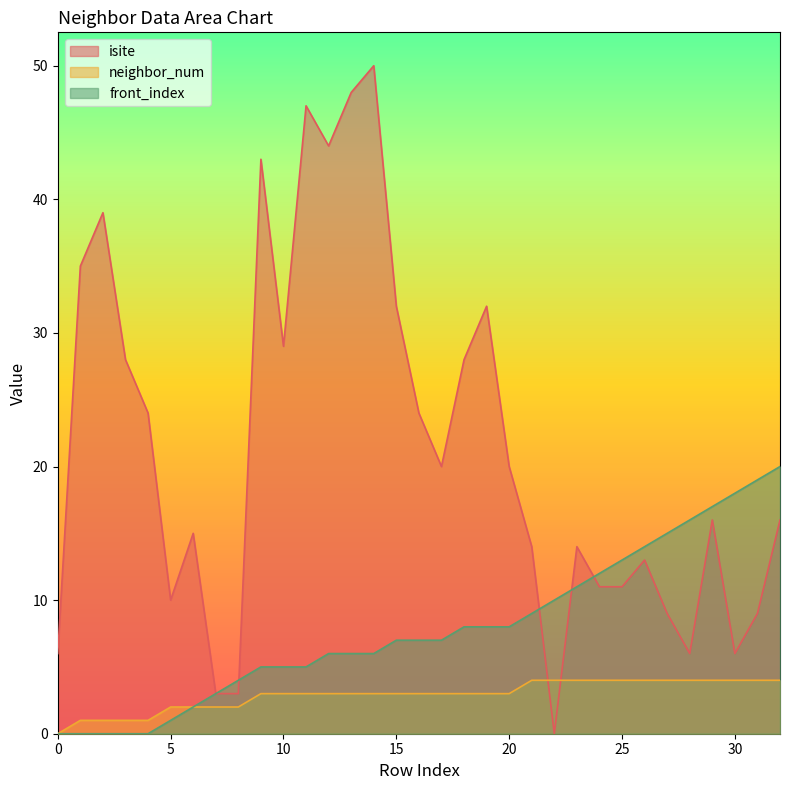

How many times do isite and neighbor_num cross each other?

2